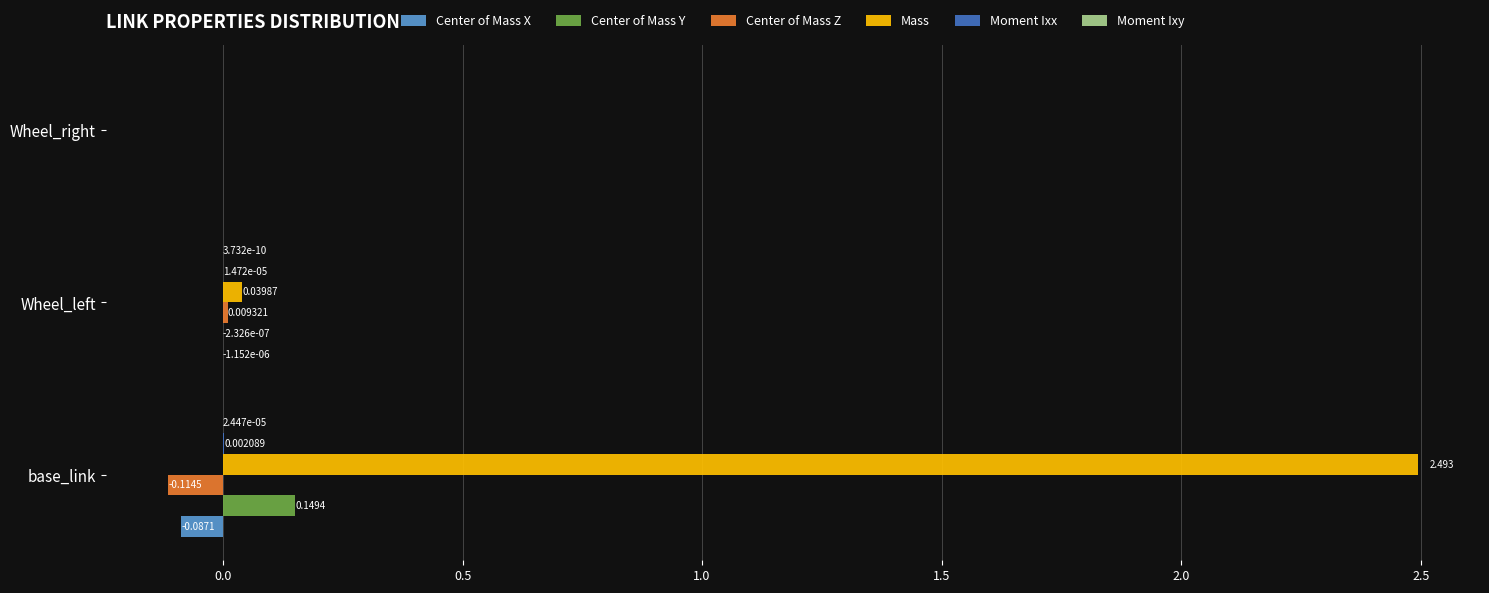

Which series changed the most between base_link and Wheel_left?

Mass